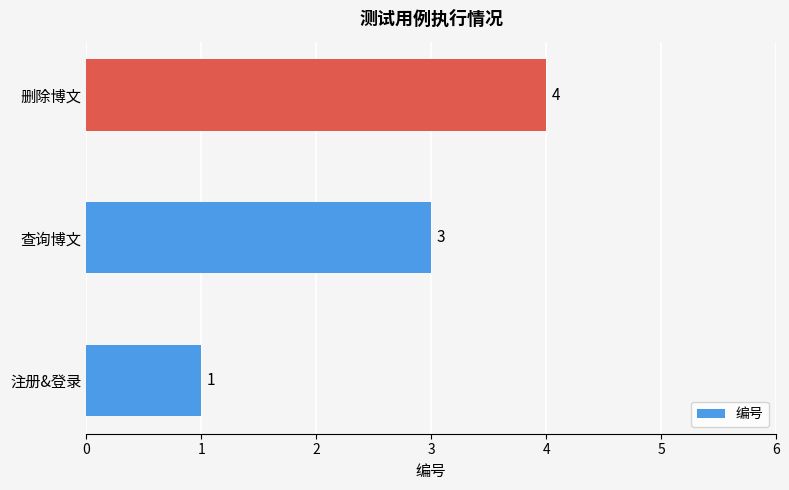

What is the average value?

3